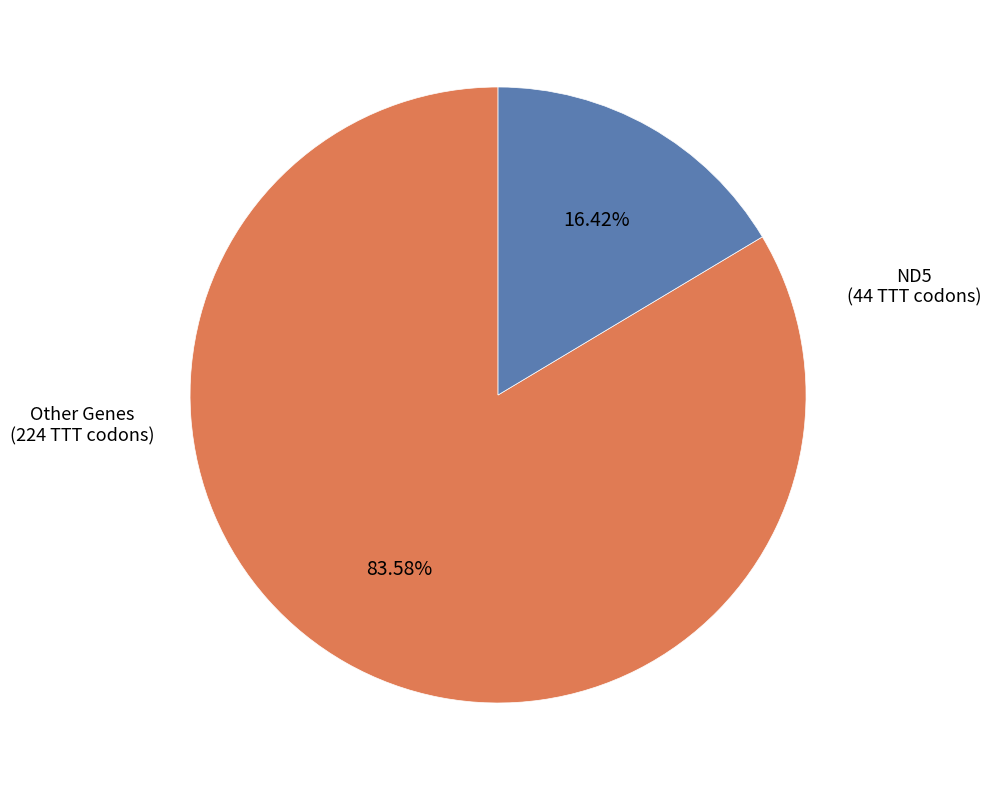

How many slices are in this pie chart?

2